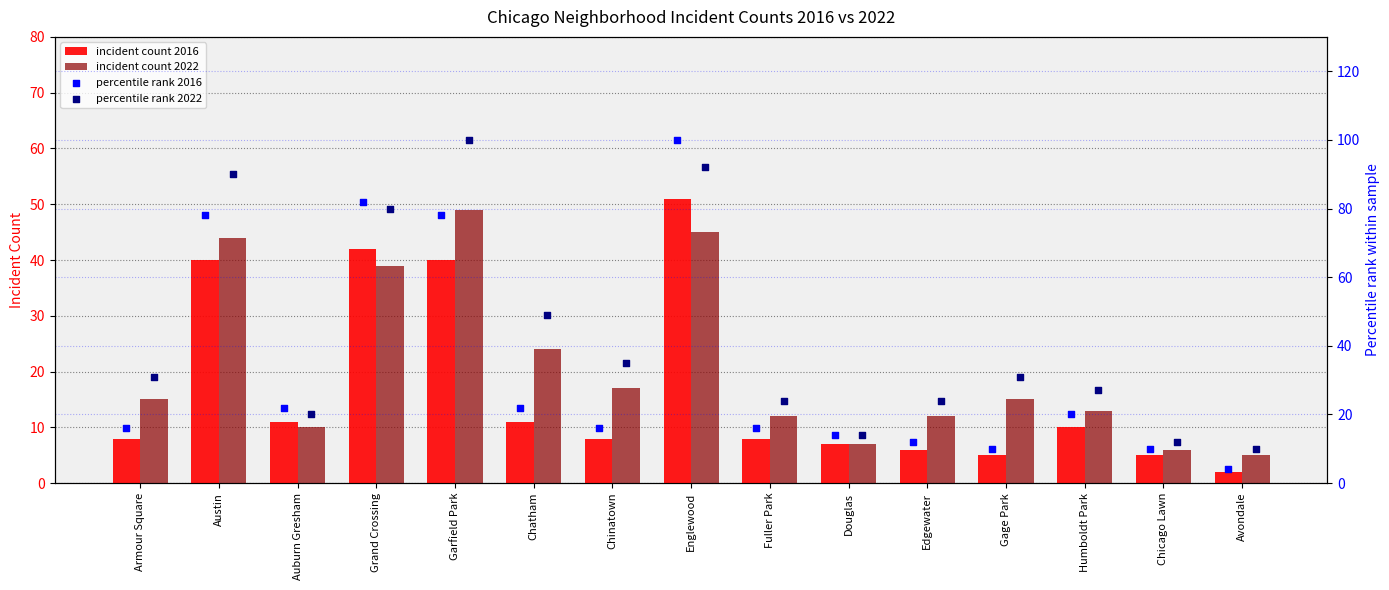

Which series has the widest spread of Y values?

percentile 2016